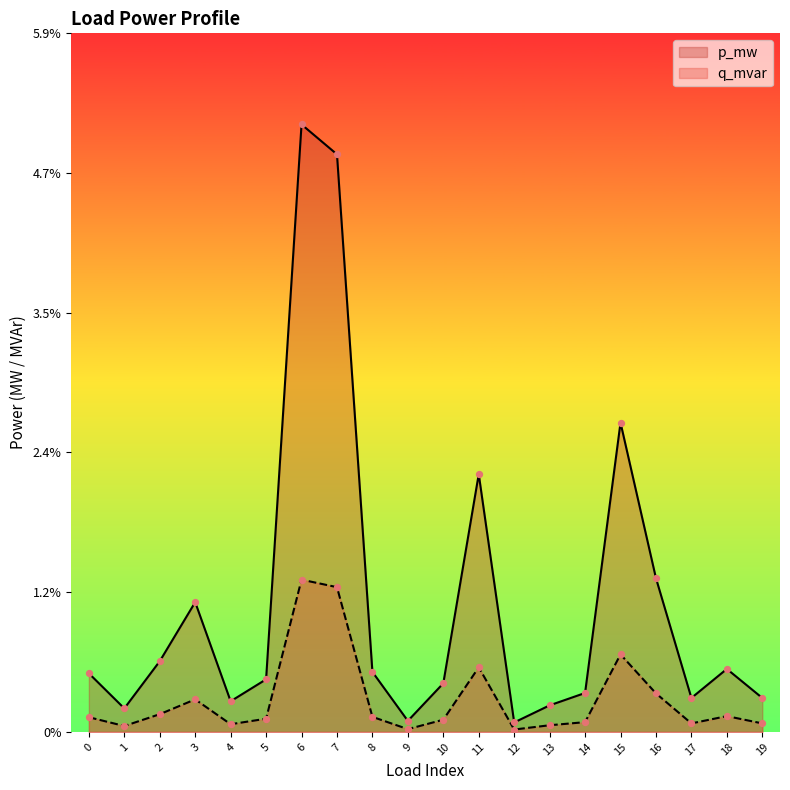

What are all the series names shown in the legend?

p_mw, q_mvar